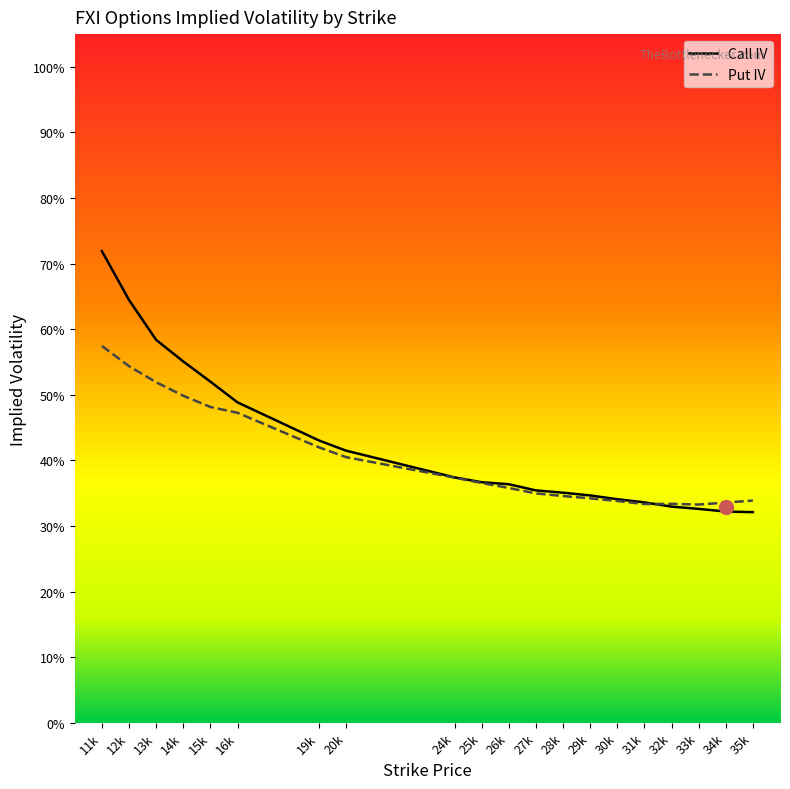

Between which two adjacent categories do iv_put and iv_call first intersect?

31k and 32k